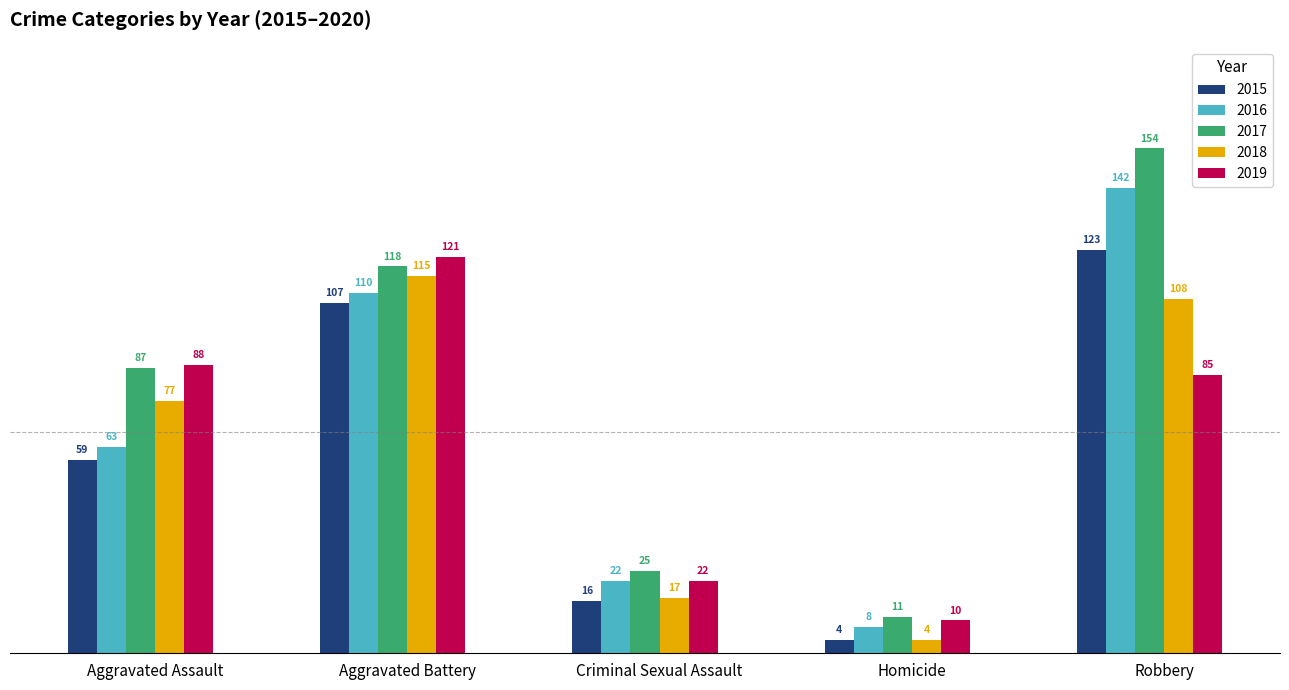

How many groups of bars are there?

5